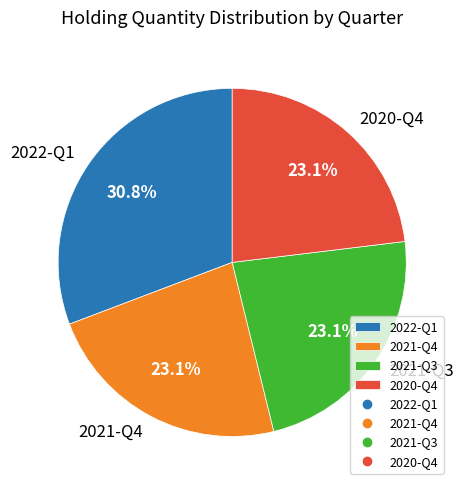

Combined, what portion of the pie is 2022-Q1 and 2020-Q4?

53.8%